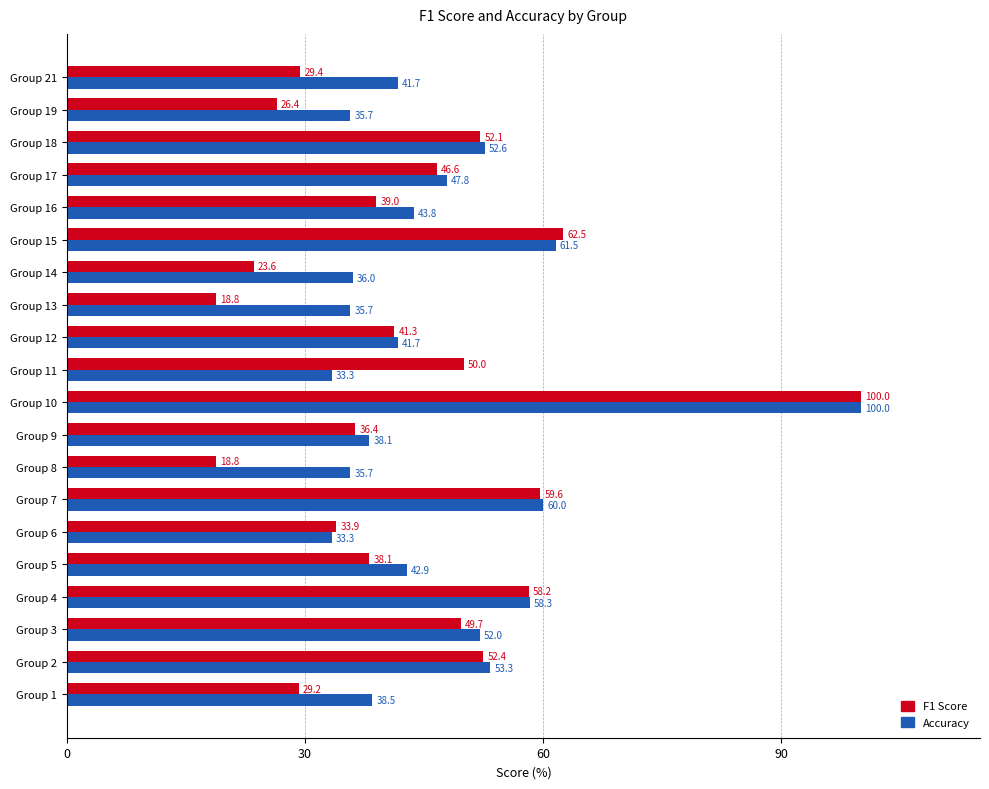

At which category is the sum across all series the highest?

Group 10